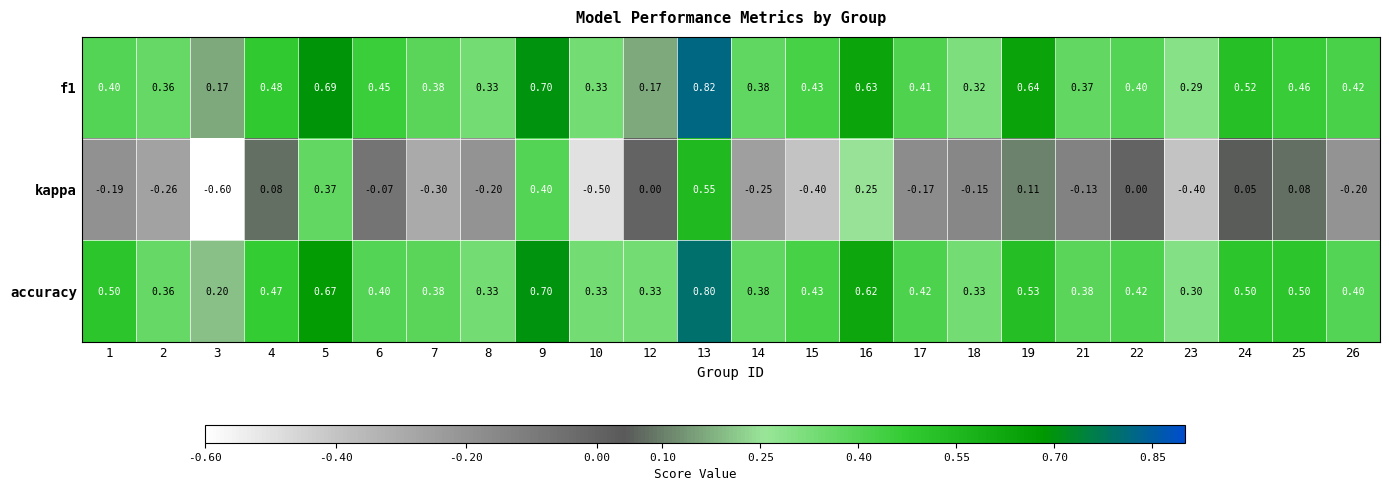

Which series has the largest total across all categories?

accuracy